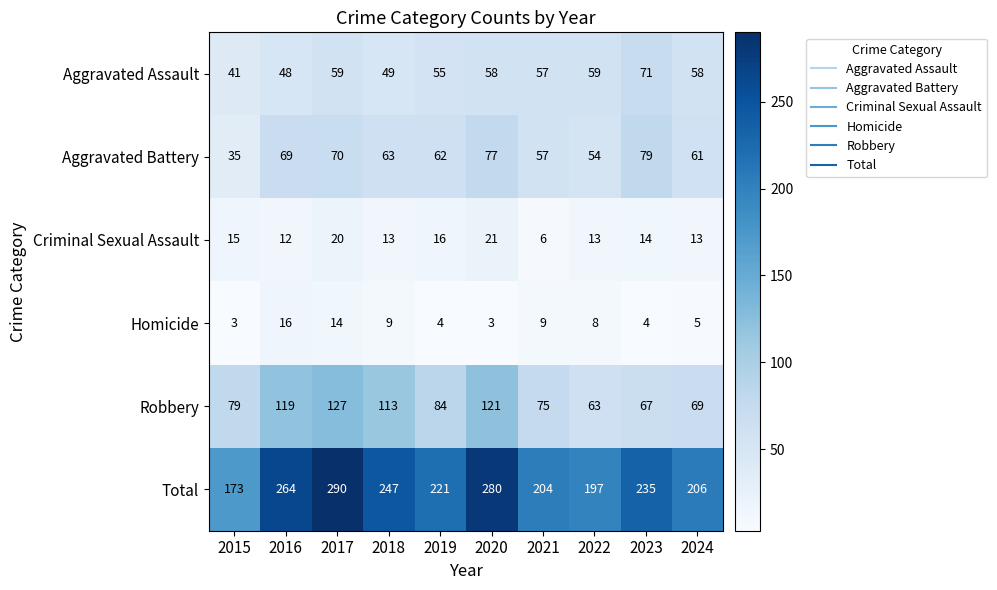

What is the difference between the highest and lowest values at 2019?

217